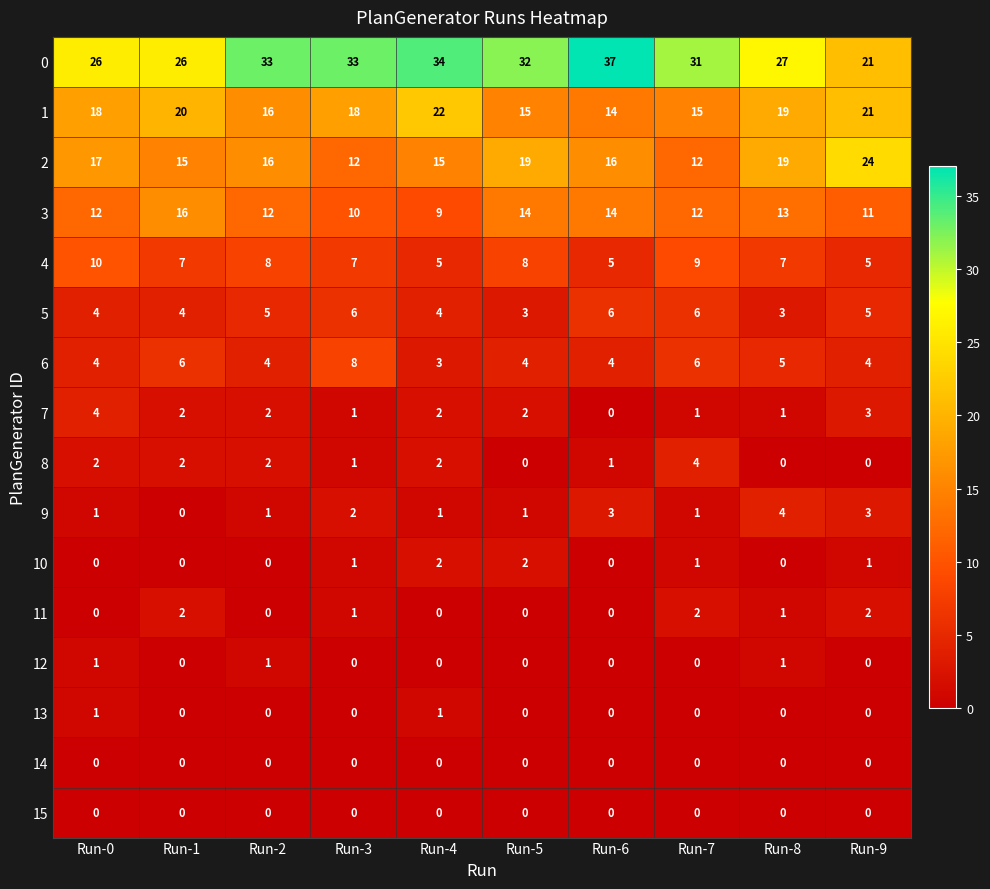

How many 5 values are between 4 and 6?

8